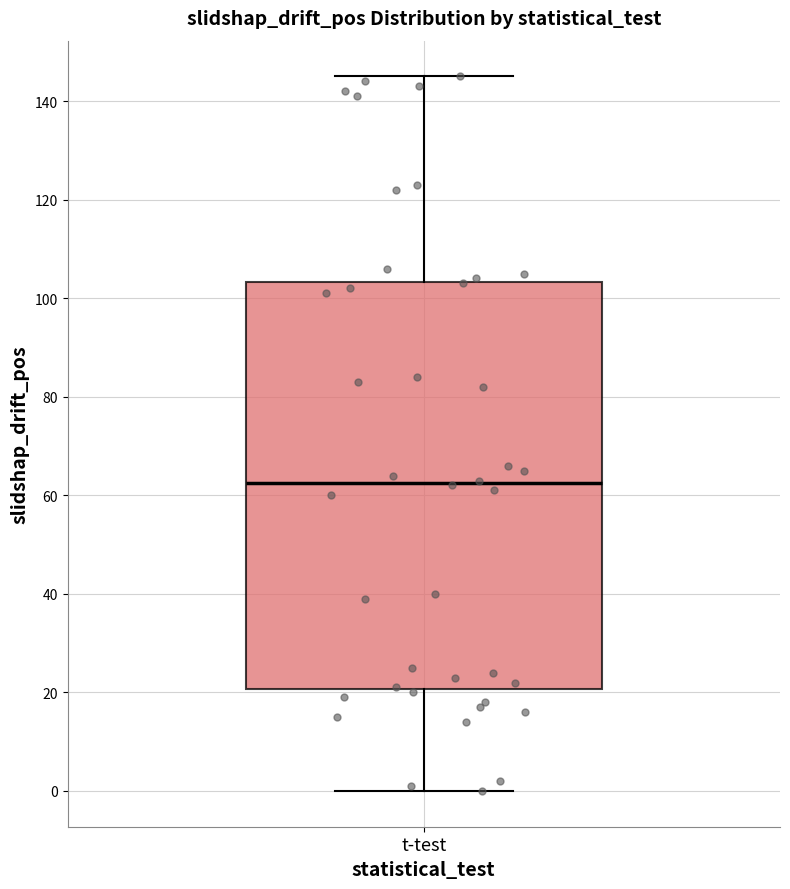

Where is the lower edge of the box for t-test on the y-axis? The values are not printed on the chart, so give them approximately, as read against the axis.

20